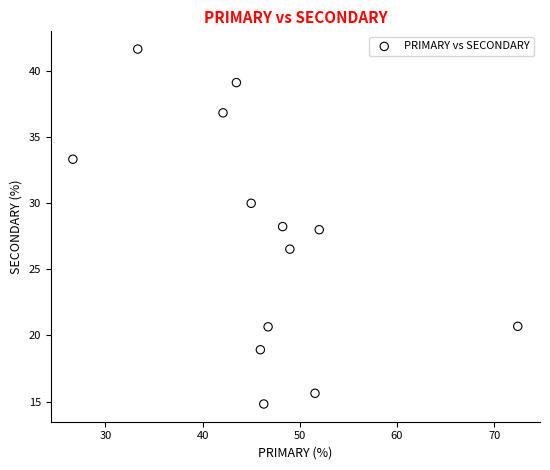

What is the range of X values (max minus min)?

45.7